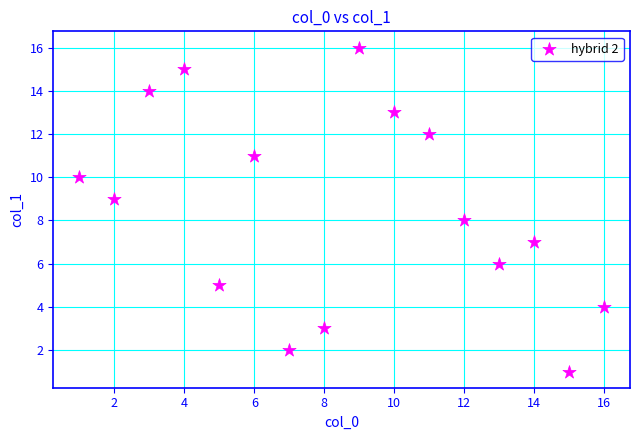

What is the range of X values (max minus min)?

15